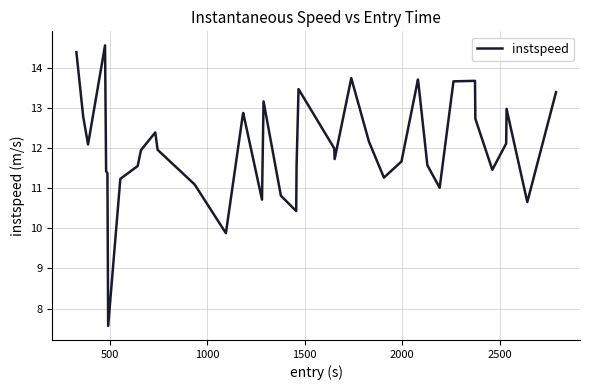

What is the smallest value displayed?

7.6